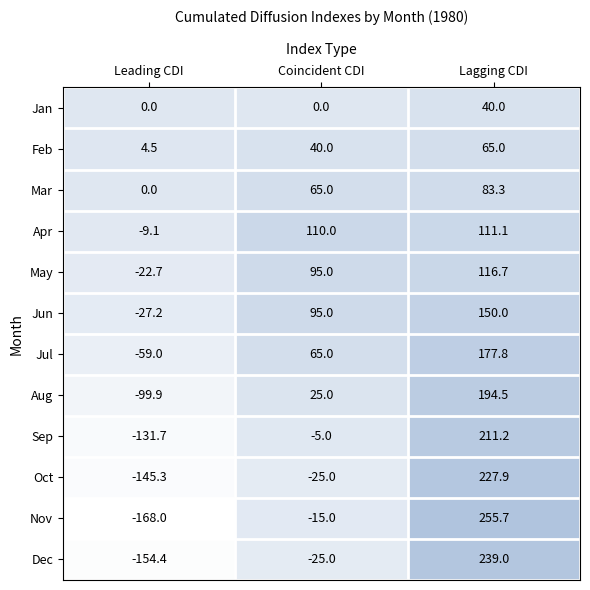

Is it true that Feb equals 40.0 at Coincident CDI?

True